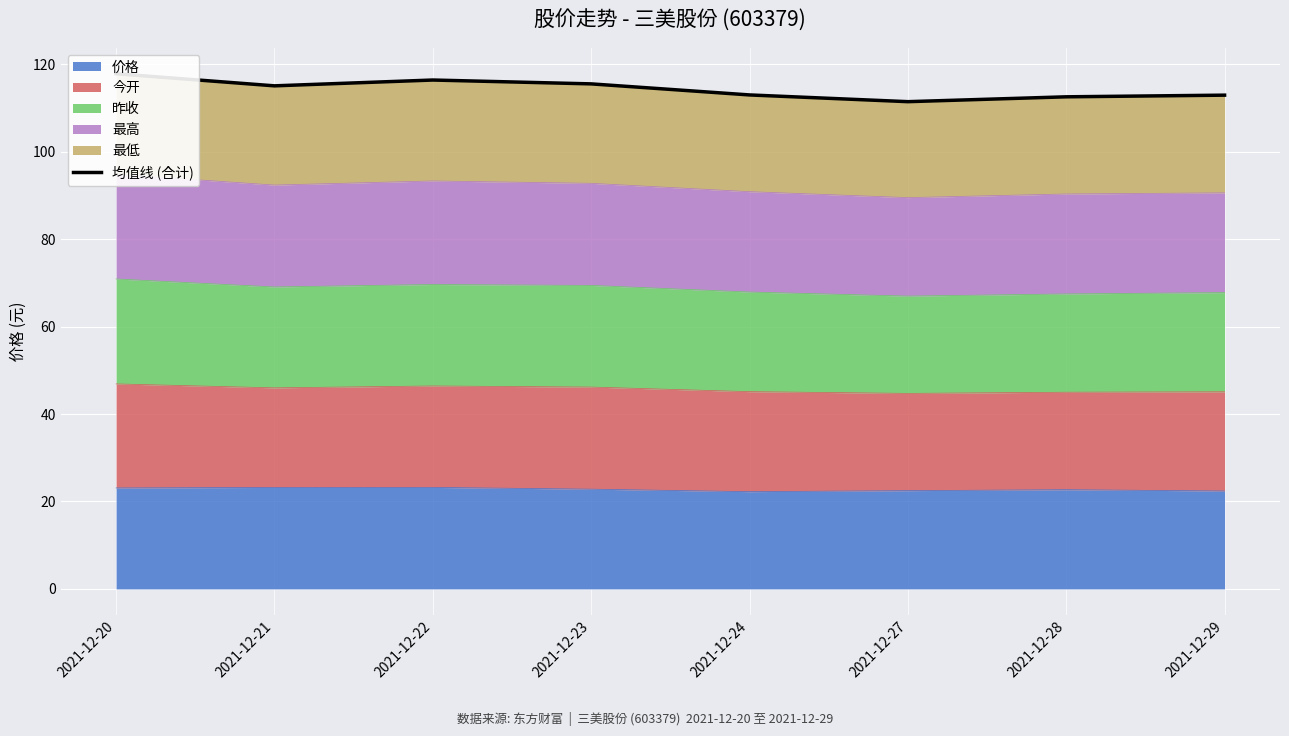

Which label corresponds to the largest value in the chart?

2021-12-20